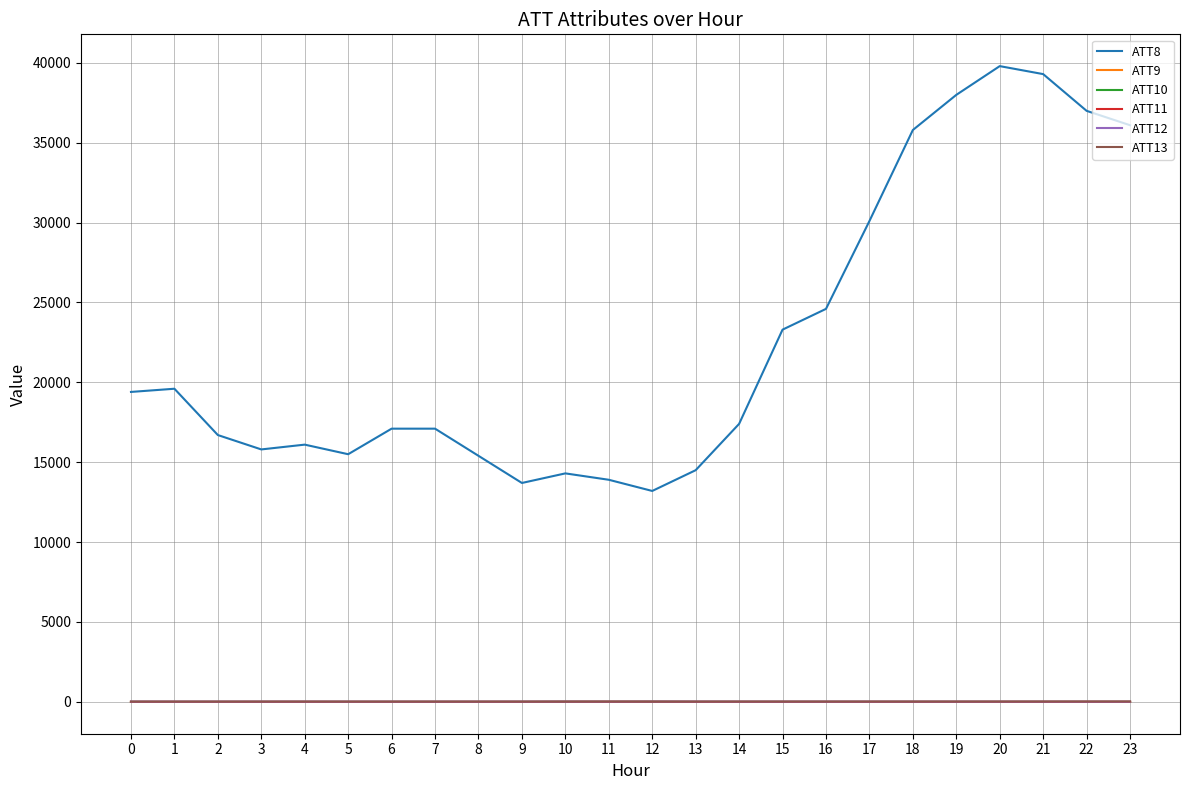

True or false: ATT12 and ATT8 intersect in this chart.

False